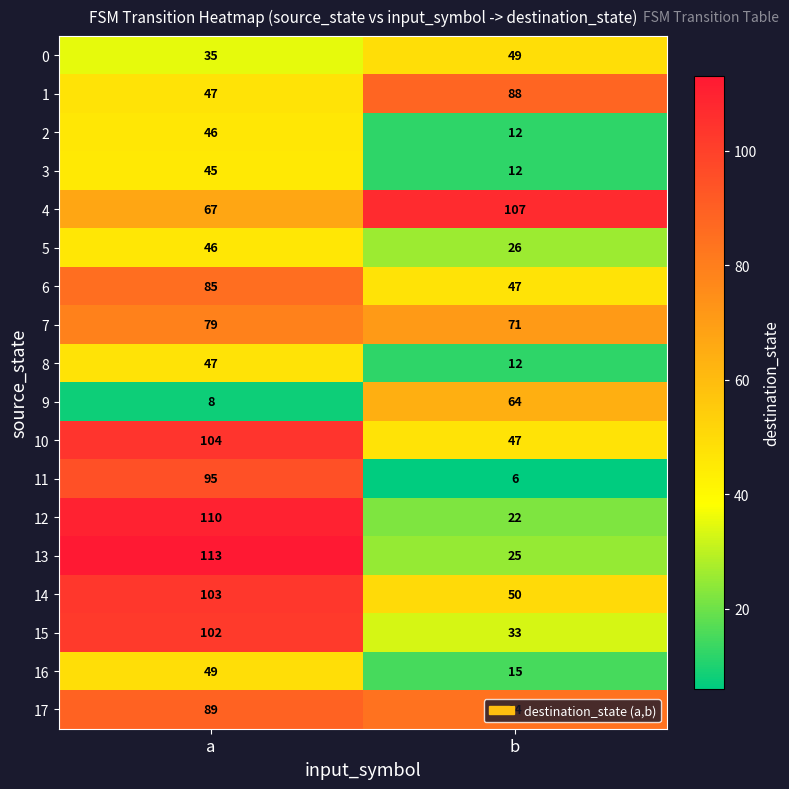

The value of 2 at a is 46. True or false?

True